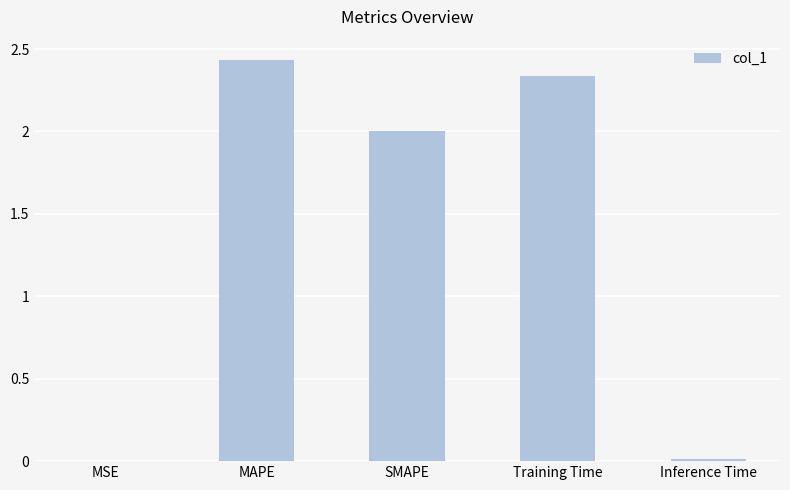

Count the number of categories in the chart.

5